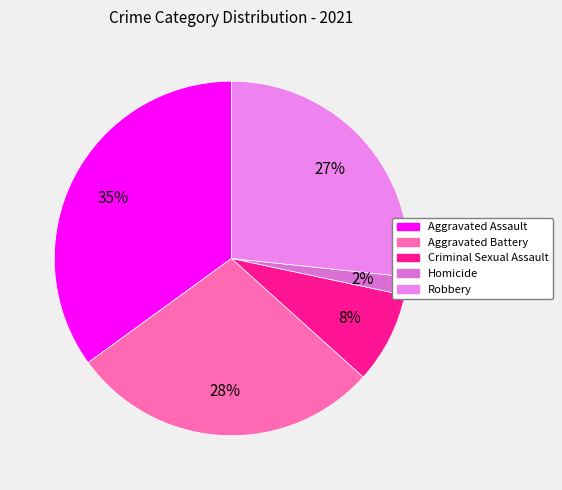

To the nearest percent, what is the average slice percentage?

20%